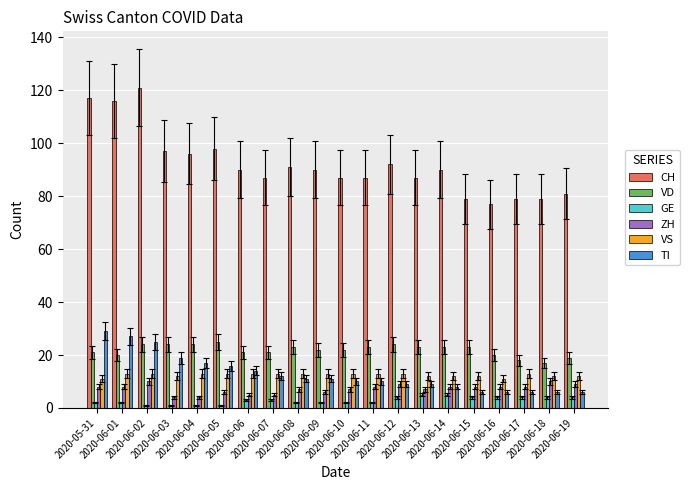

What position from the right is 2020-06-12?

8